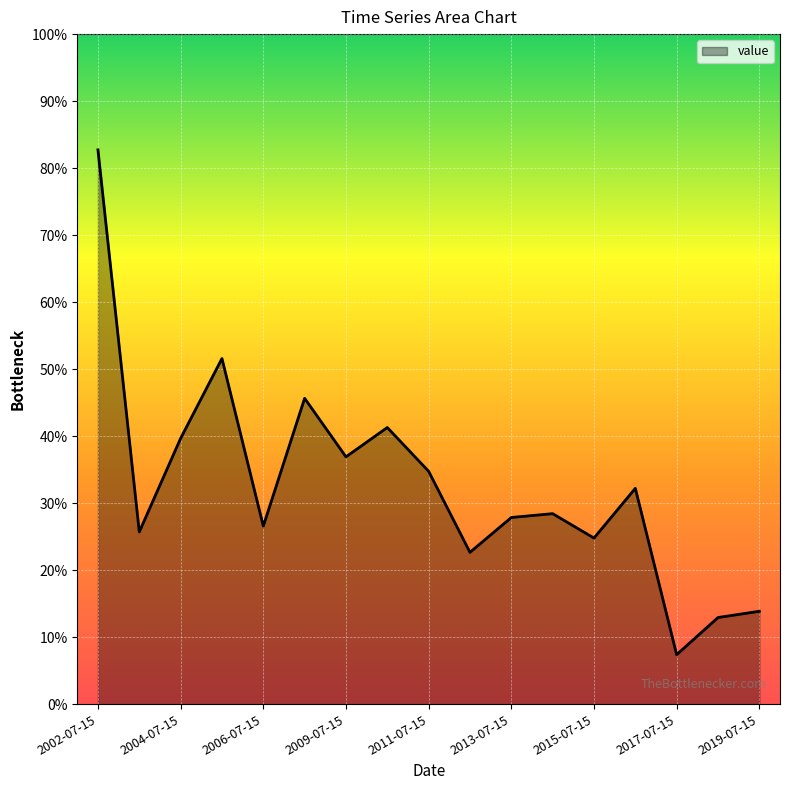

Does the chart display data point markers on the line(s)?

No